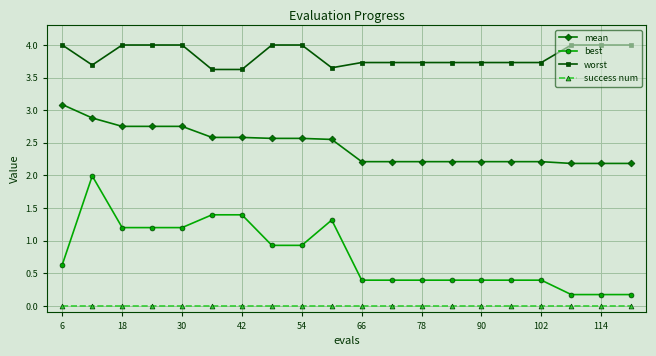

True or false: worst and best intersect in this chart.

False